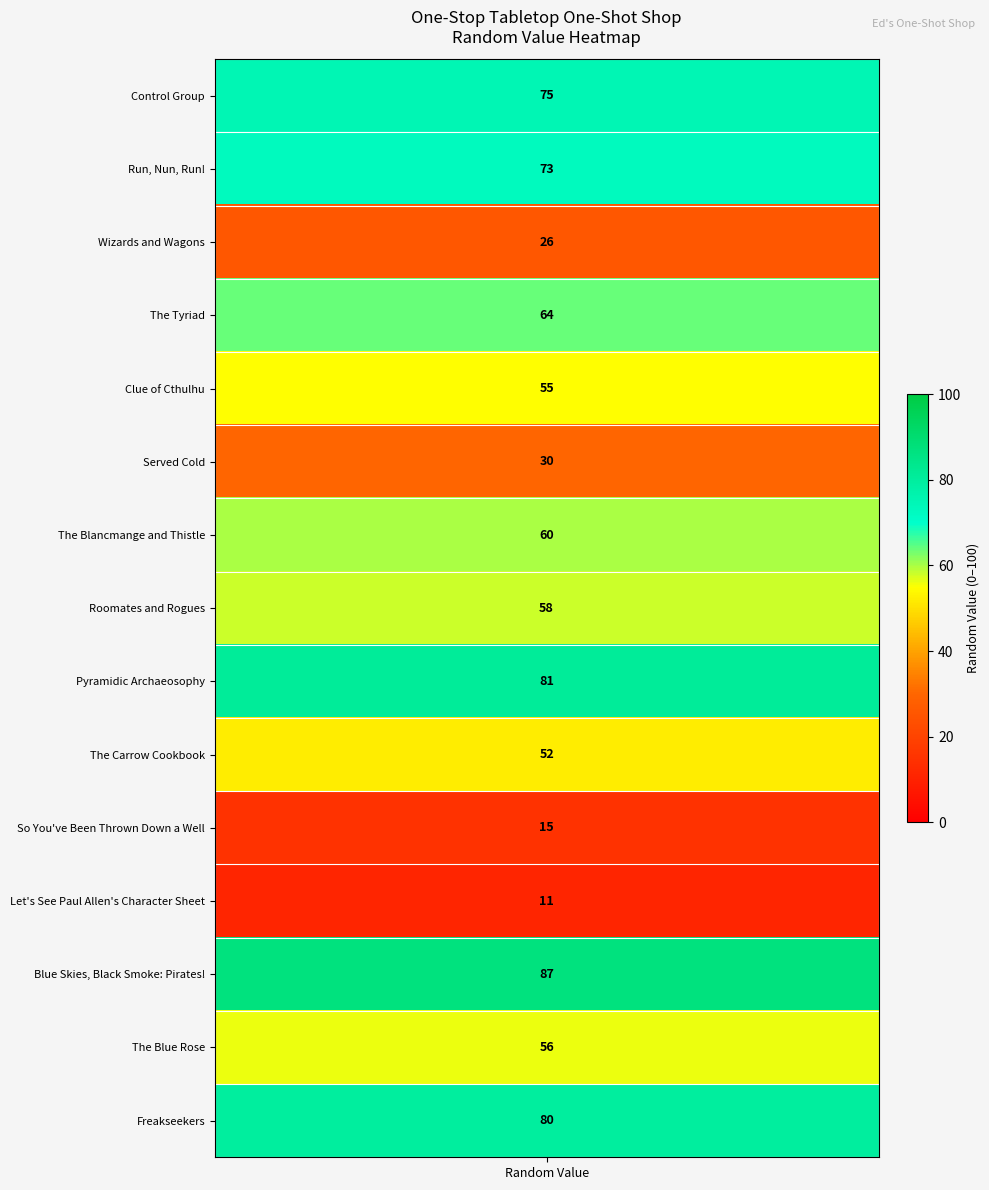

Between 10 and 6, which is larger?

6